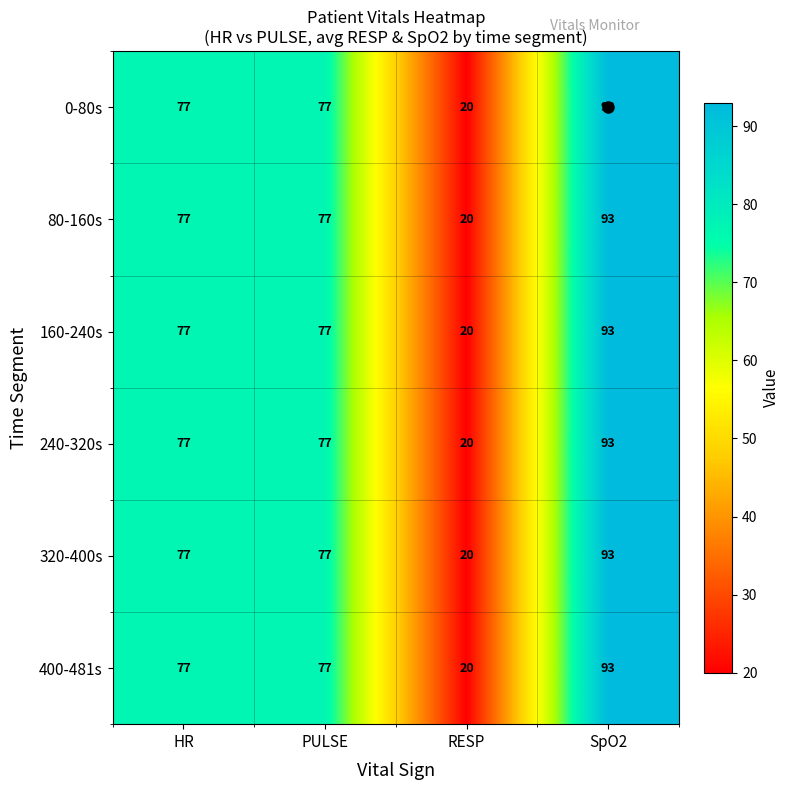

Count the 400-481s values in the range 77 to 93.

3